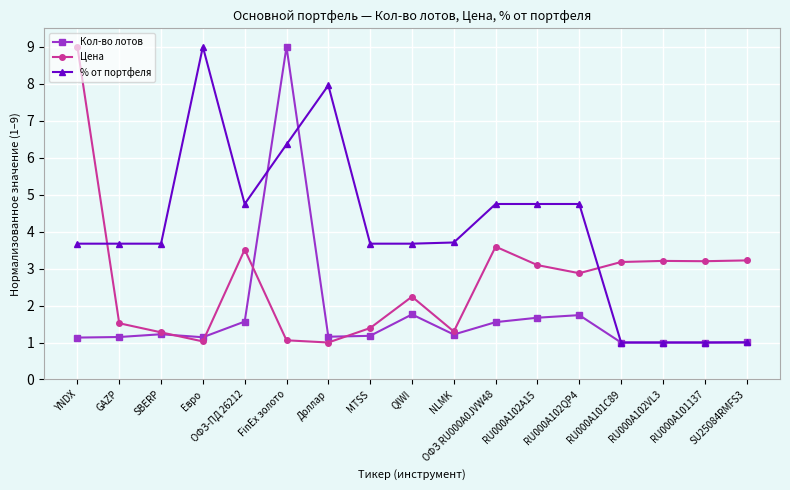

At how many categories does at least one series exceed 8?

3